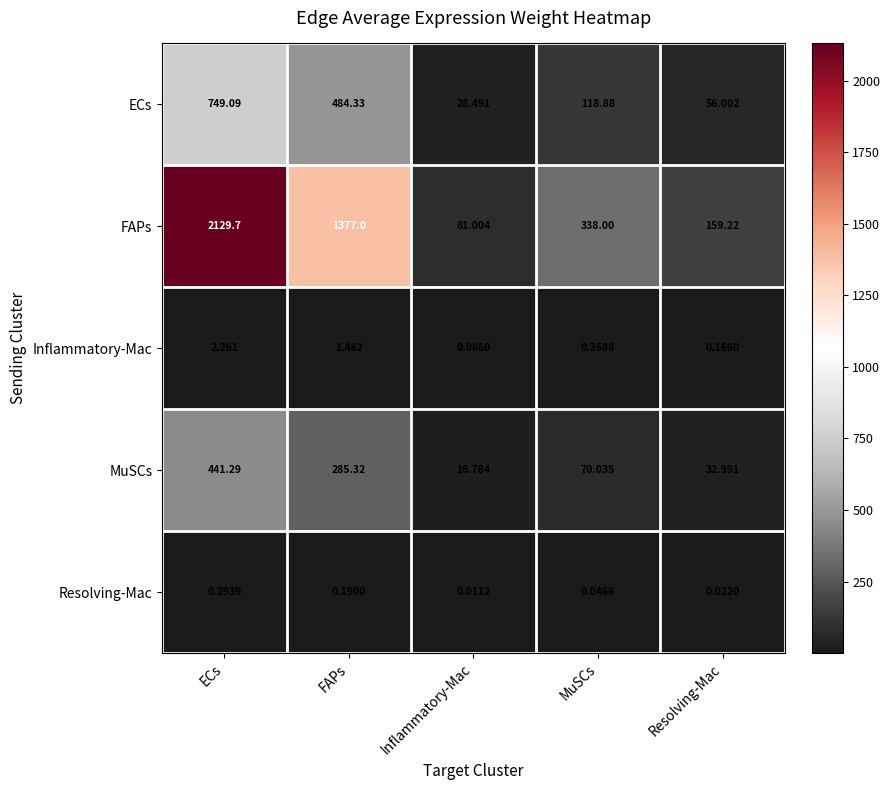

Rank the series at MuSCs from lowest to highest value.

Resolving-Mac, Inflammatory-Mac, MuSCs, ECs, FAPs